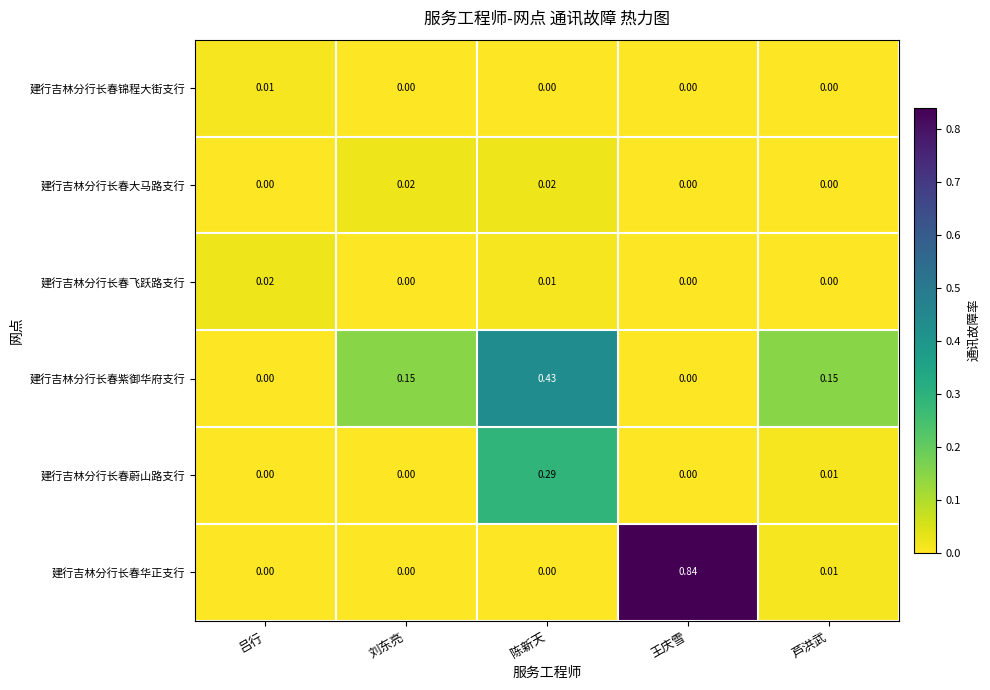

At which category does the chart reach its peak across all series?

王庆雪